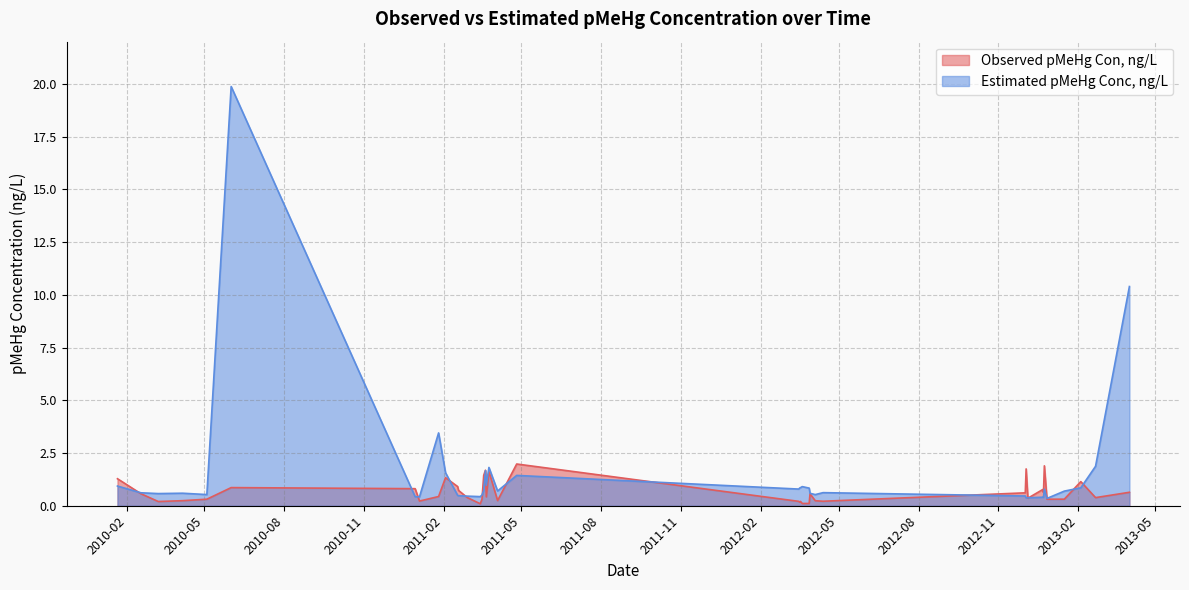

What is the greatest value displayed?

19.9